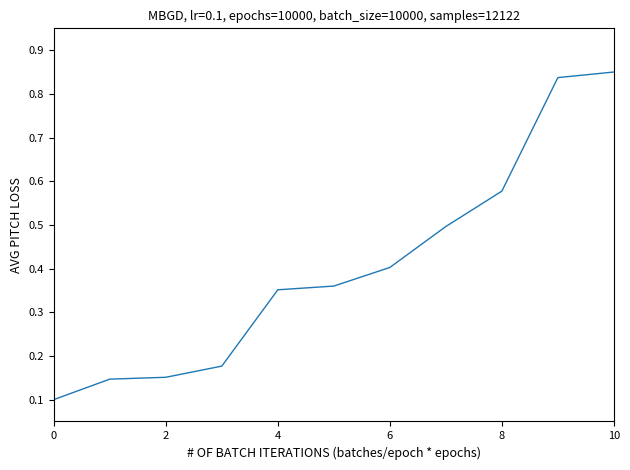

Does the chart have visible grid lines?

No